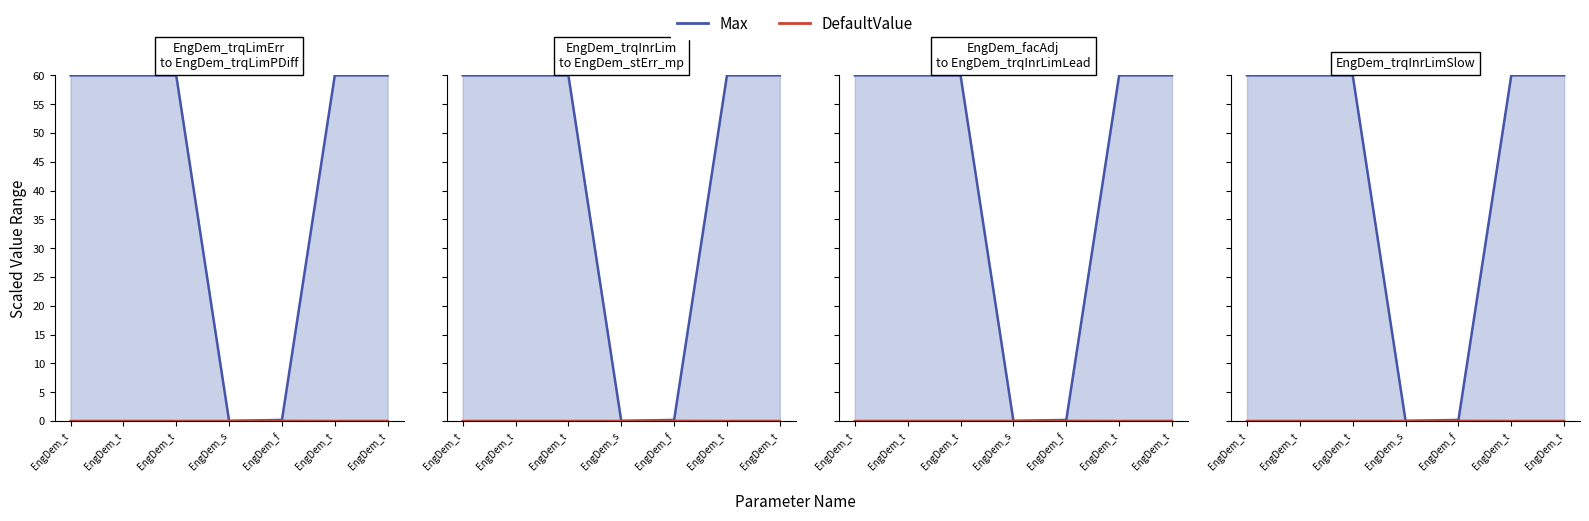

The DefaultValue series shows -0.0 at EngDem_t. True or false?

False